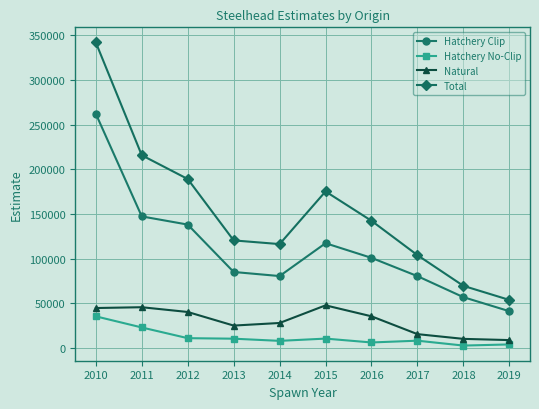

Does the chart display data point markers on the line(s)?

Yes